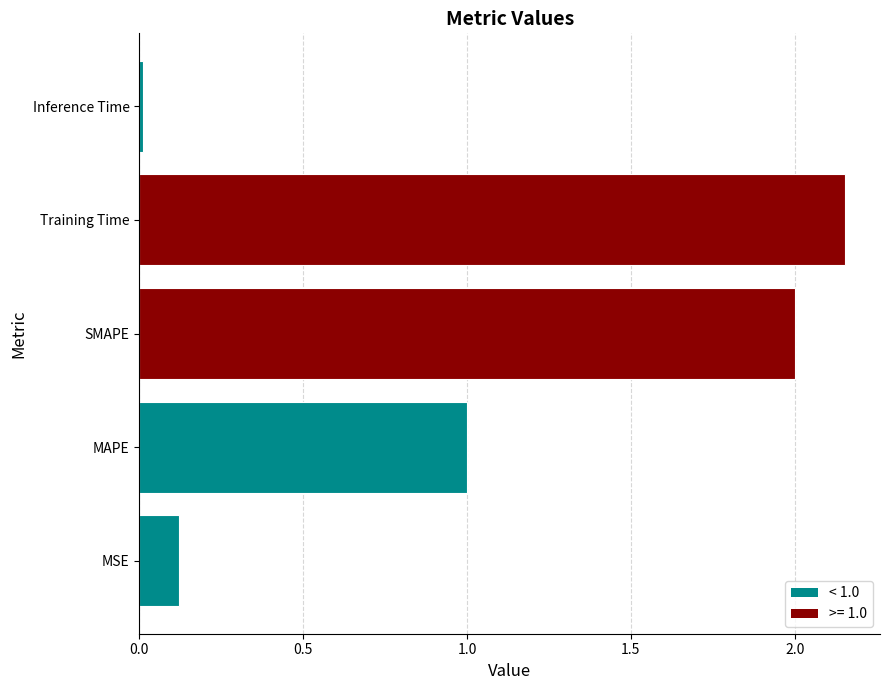

What is the sum of all values?

5.3